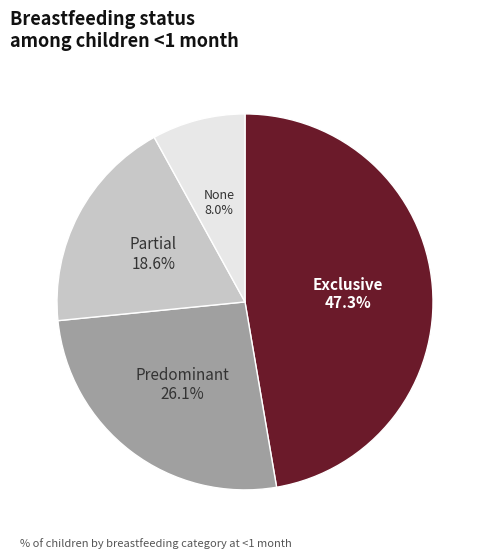

Is there any slice that represents more than half of the pie?

No